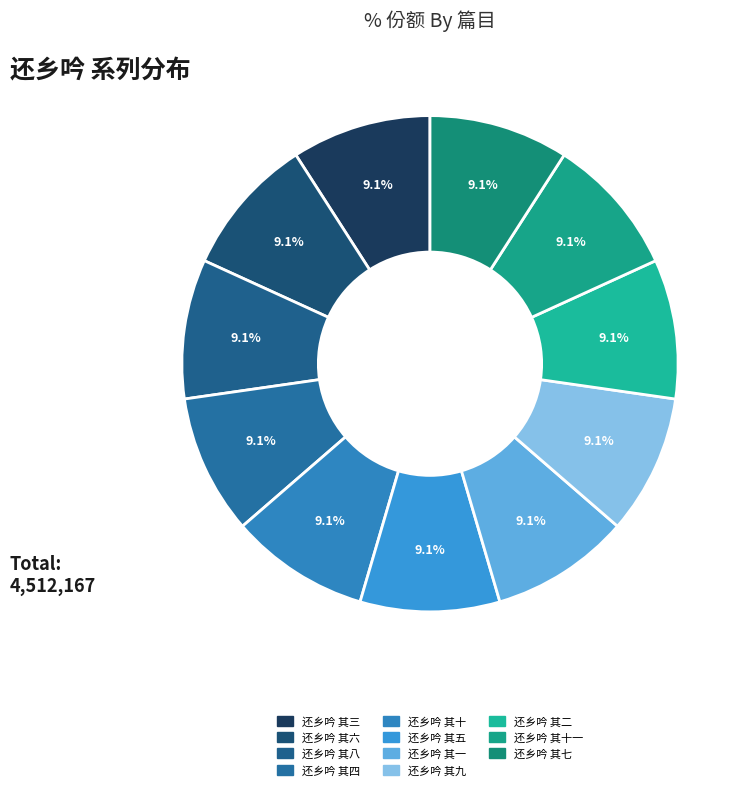

How many slices are in this pie chart?

11